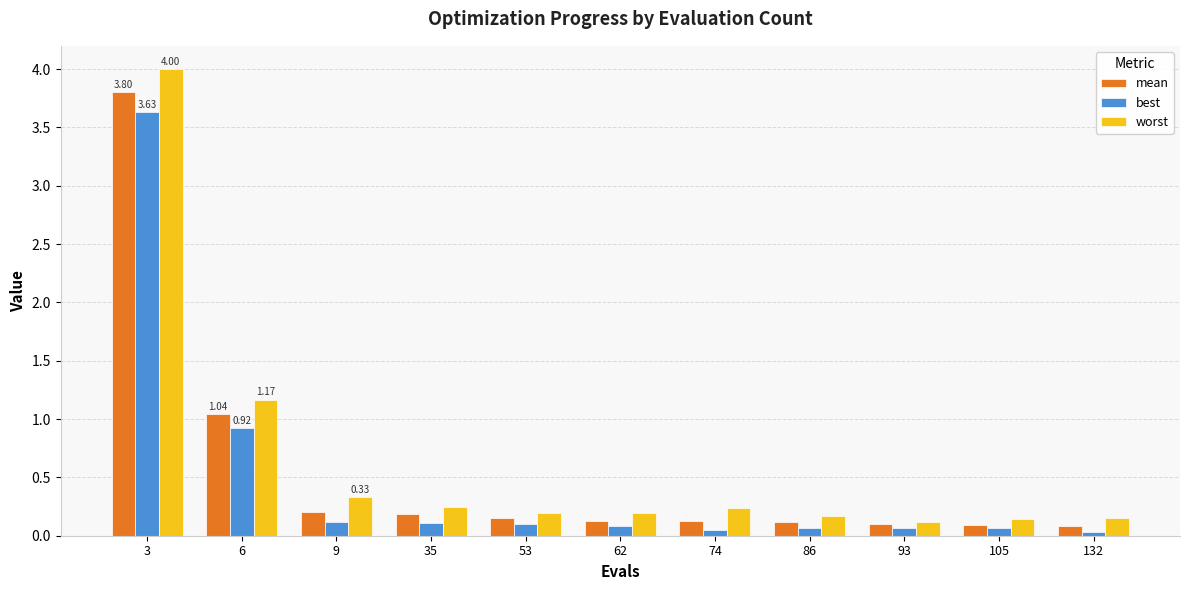

What is the sum of all worst values?

7.0